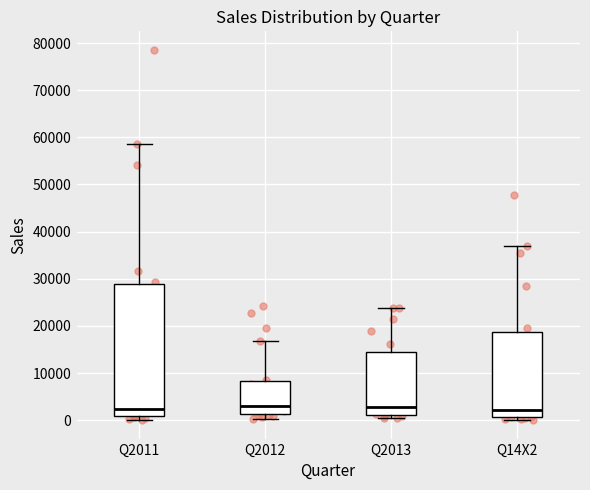

Which box is the tallest, from its lower edge to its upper edge?

Q2011